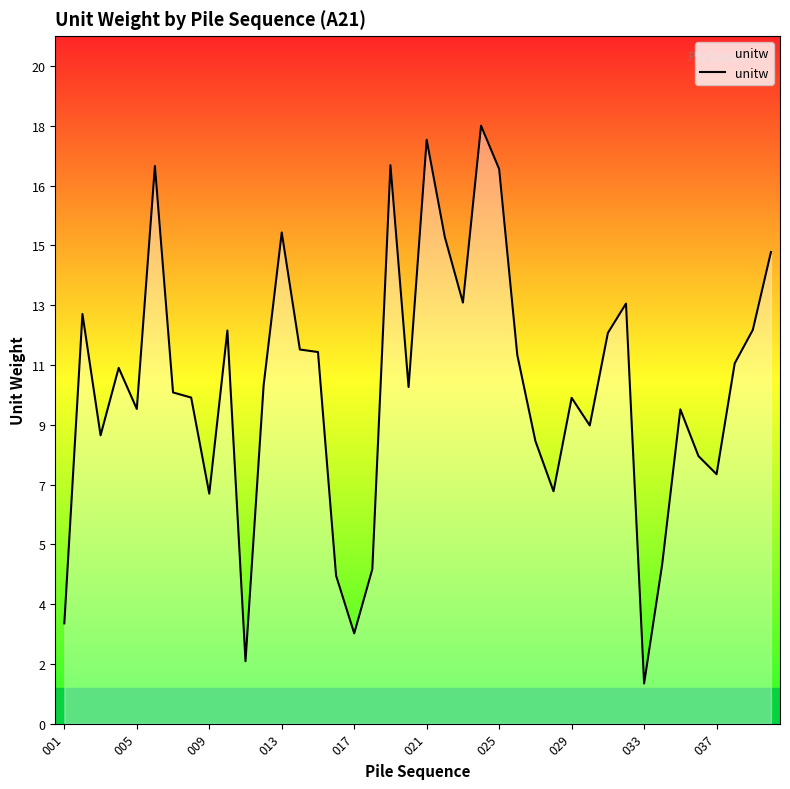

What is the average value?

10.3